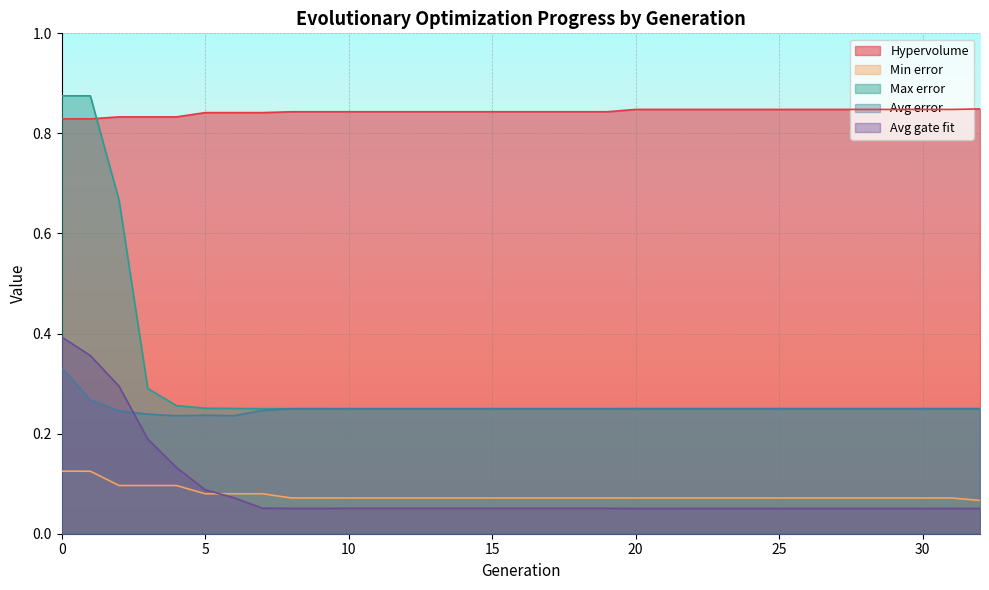

How many lines are shown in the chart?

5